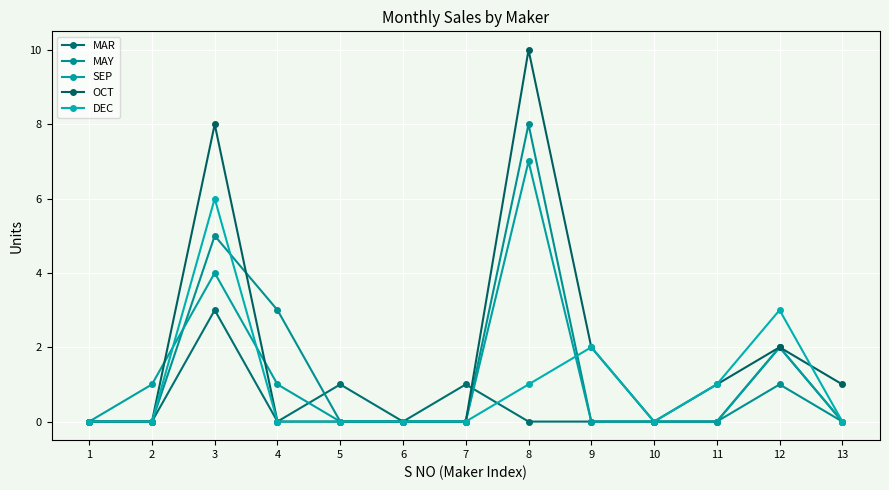

Where is the first local maximum for MAY?

3